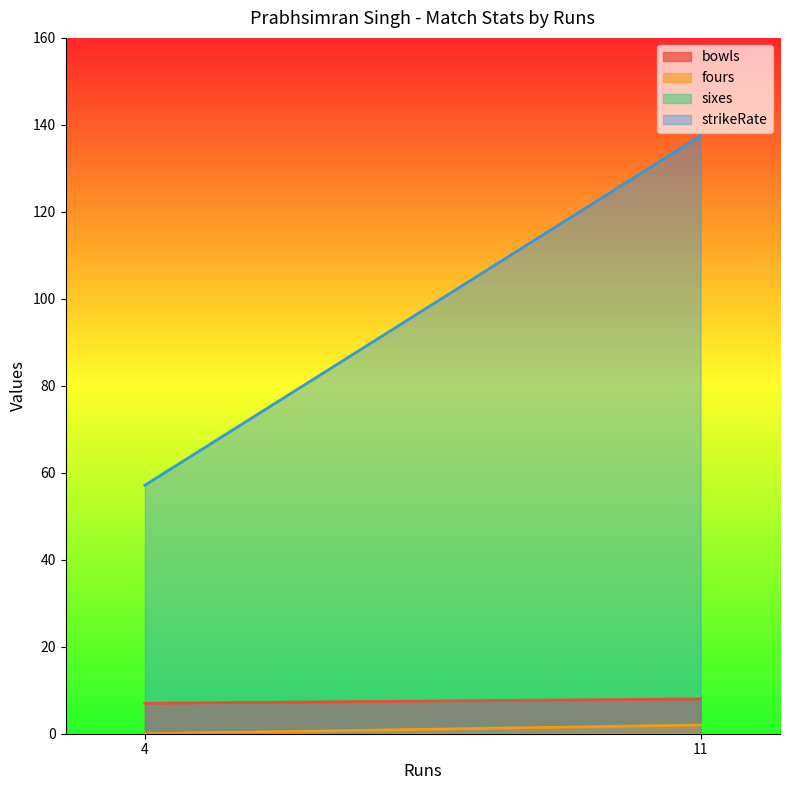

True or false: strikeRate and bowls intersect in this chart.

False